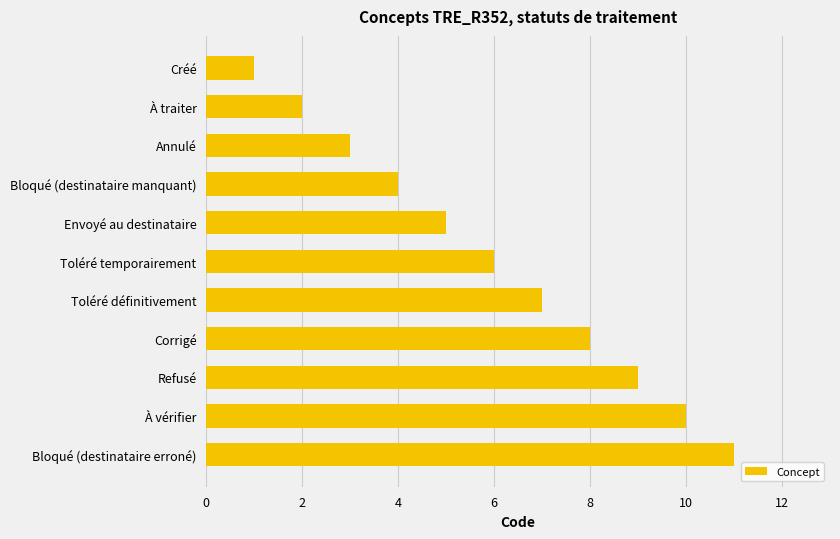

Rank the categories by value from lowest to highest.

Créé, À traiter, Annulé, Bloqué (destinataire manquant), Envoyé au destinataire, Toléré temporairement, Toléré définitivement, Corrigé, Refusé, À vérifier, Bloqué (destinataire erroné)